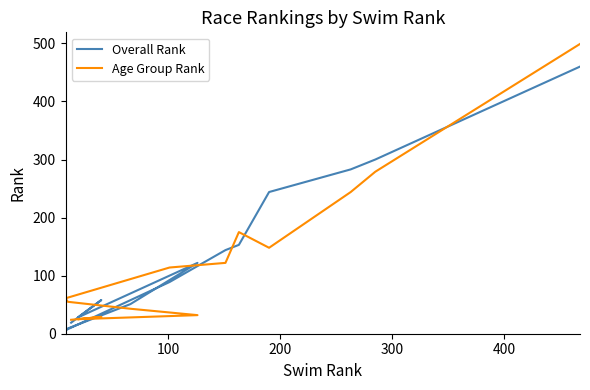

Reading left to right, list all the values displayed in this chart.

Overall Rank: 19	58	28	122	51	9	6	89	144	153	244	283	300	460
Age Group Rank: 24	29	25	32	43	55	61	114	122	175	148	244	279	499